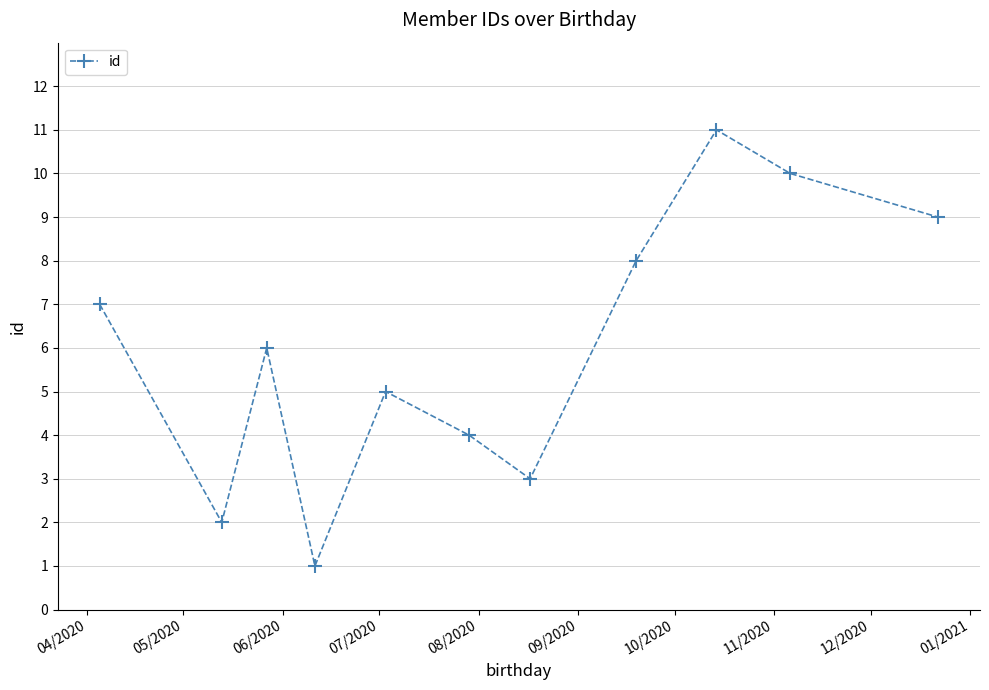

What is the maximum value shown in the chart?

11